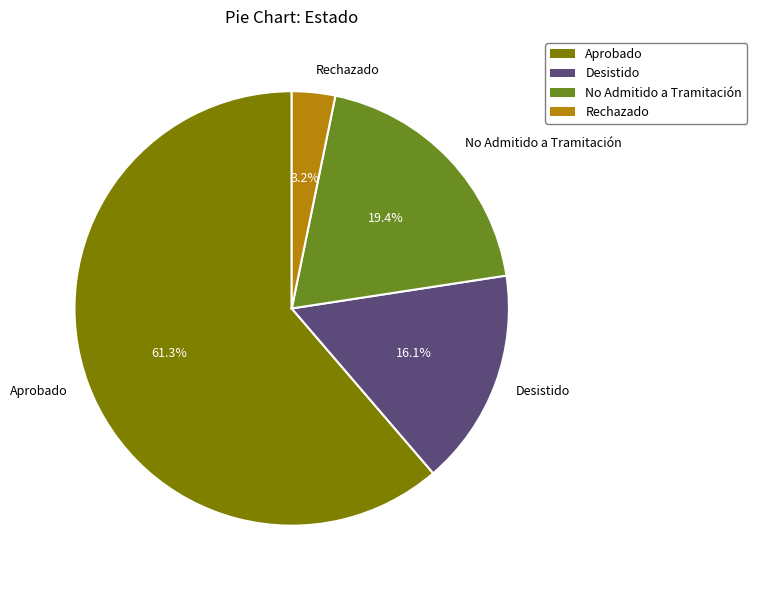

Approximately how many times larger is the value at Desistido compared to Aprobado?

0.3